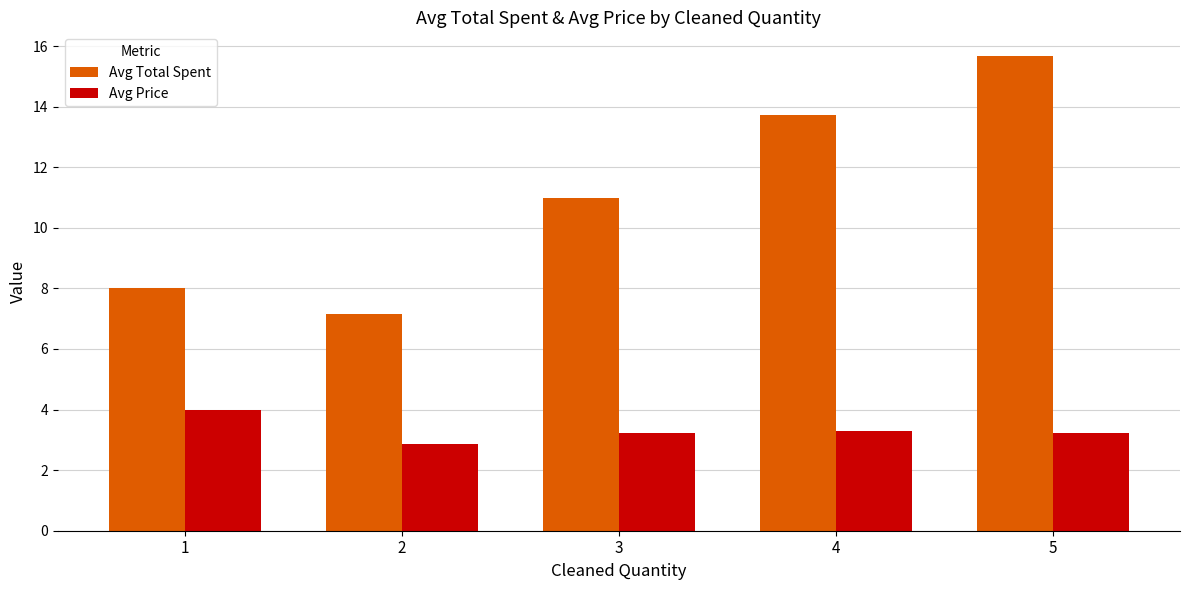

Which series has the largest total across all categories?

Avg Total Spent